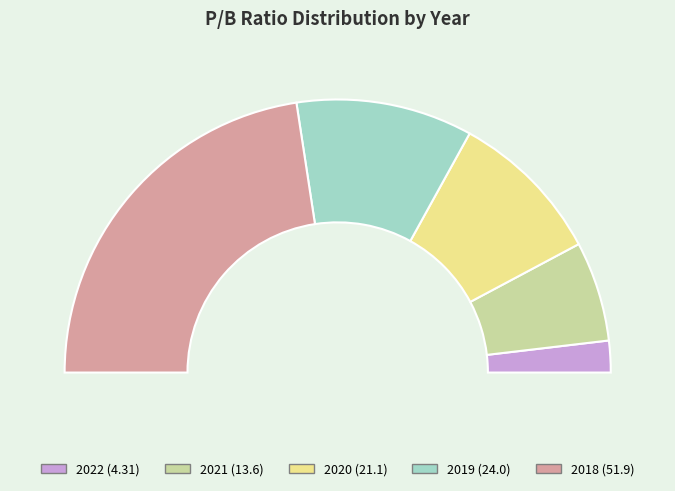

What is the smallest slice in the pie chart?

2022